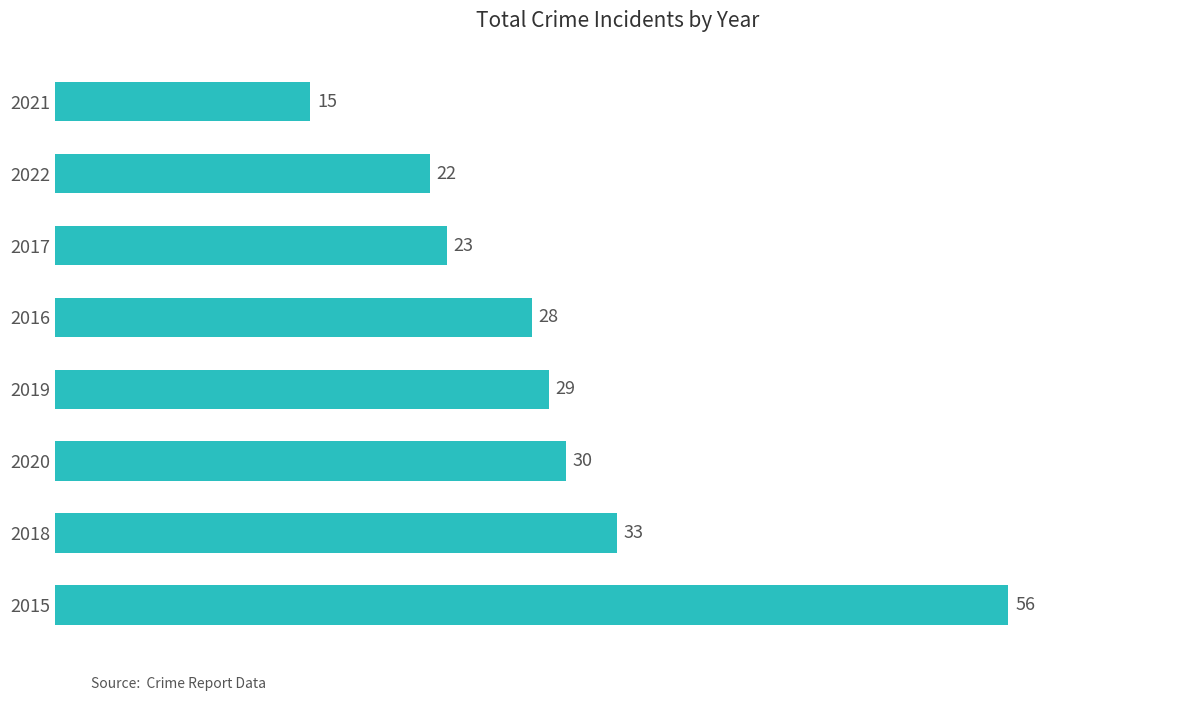

Reading bottom to top, what are all the values shown in this chart?

2015=56	2018=33	2020=30	2019=29	2016=28	2017=23	2022=22	2021=15